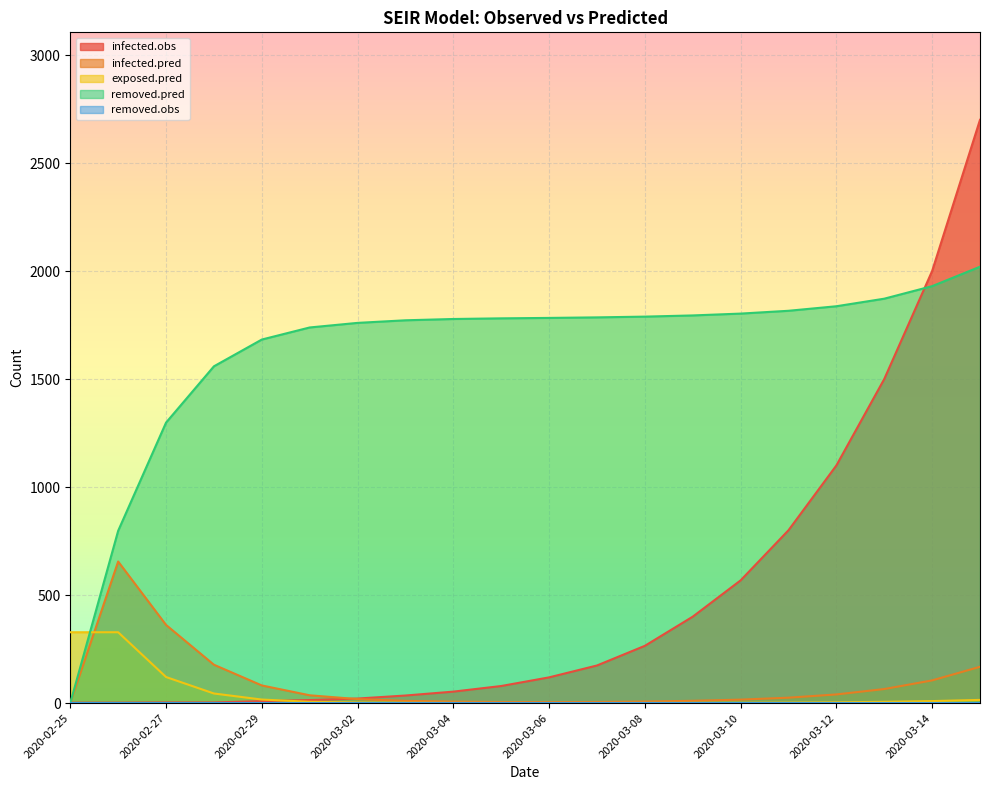

How many categories are shown in the chart?

20